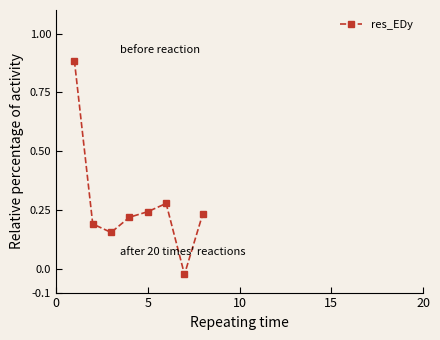

True or false: the data has more than 0 interior local peaks.

True